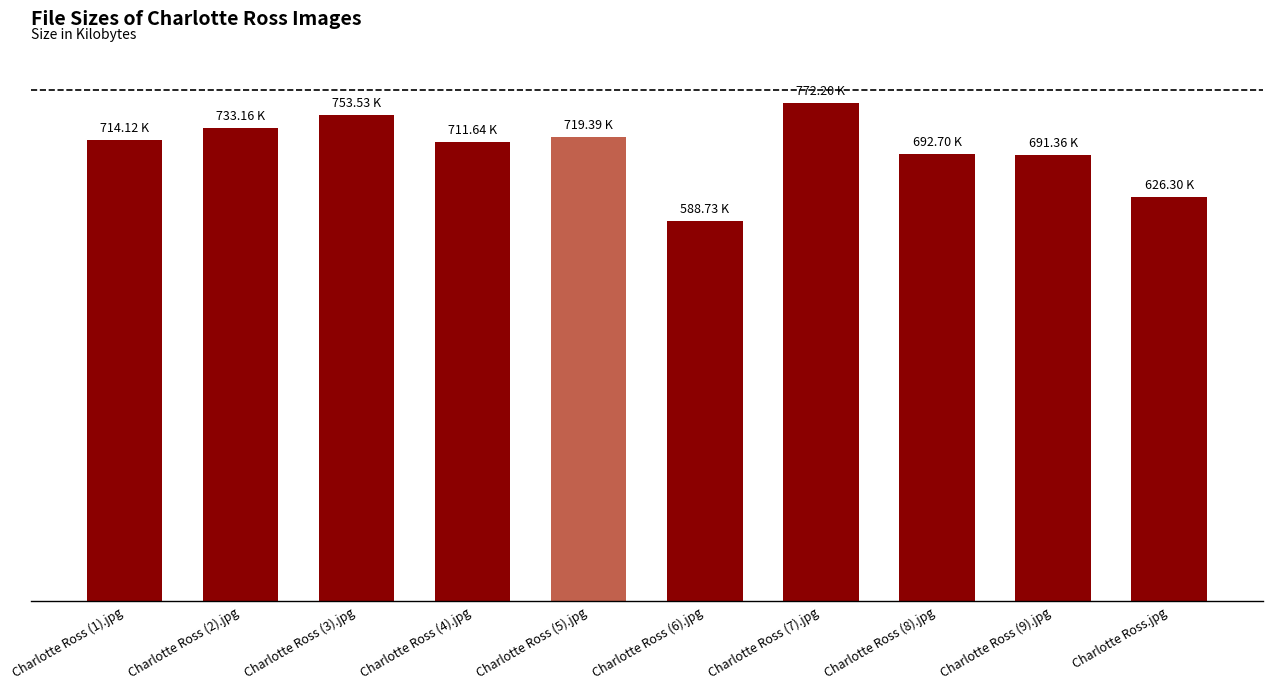

Does the chart contain any negative values?

No